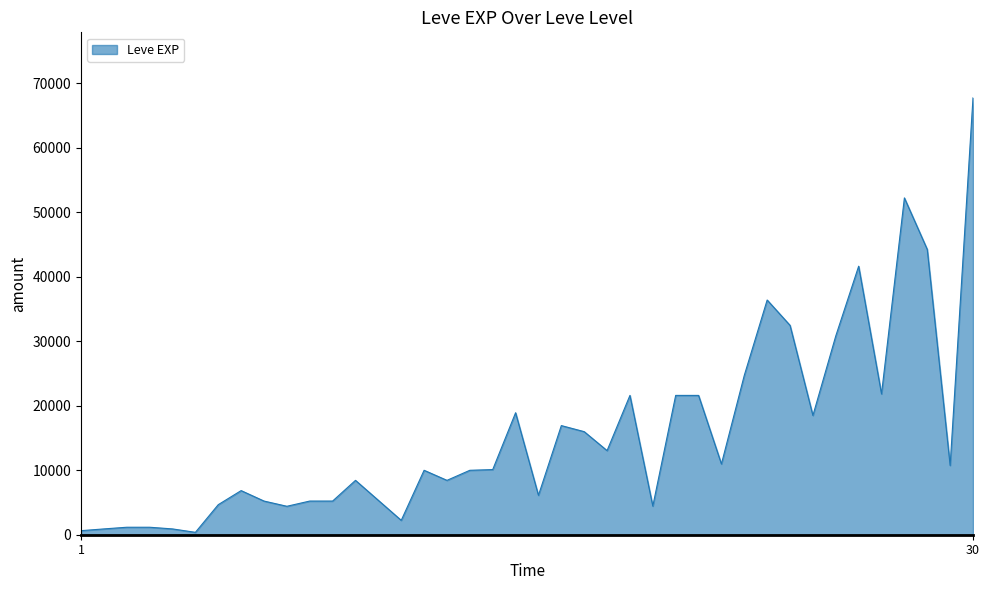

What is the difference between the maximum and minimum values?

67360